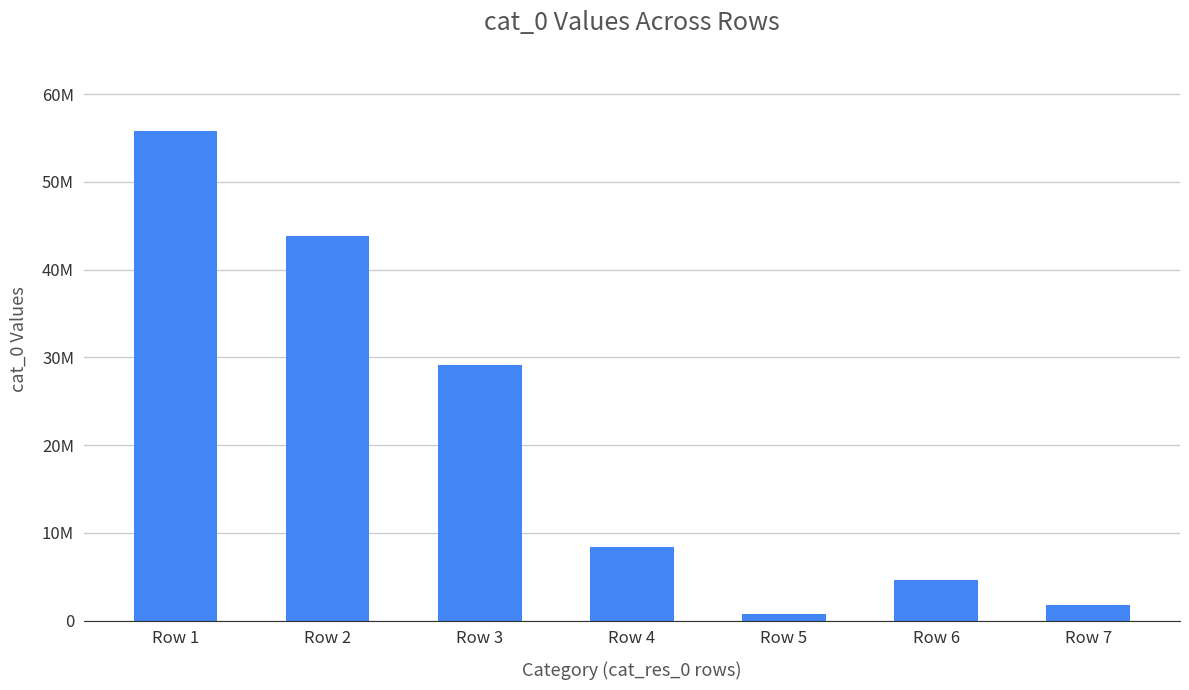

Where does the data first go above 8384679?

Row 1